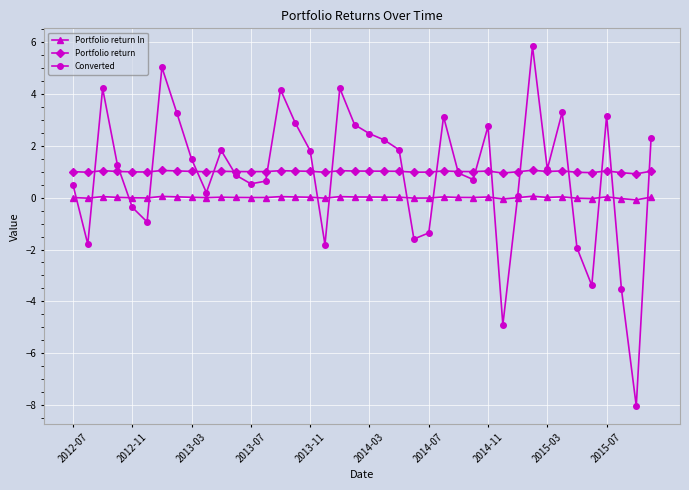

Rank the series by their maximum value, from highest to lowest.

Converted, Portfolio return, Portfolio return ln